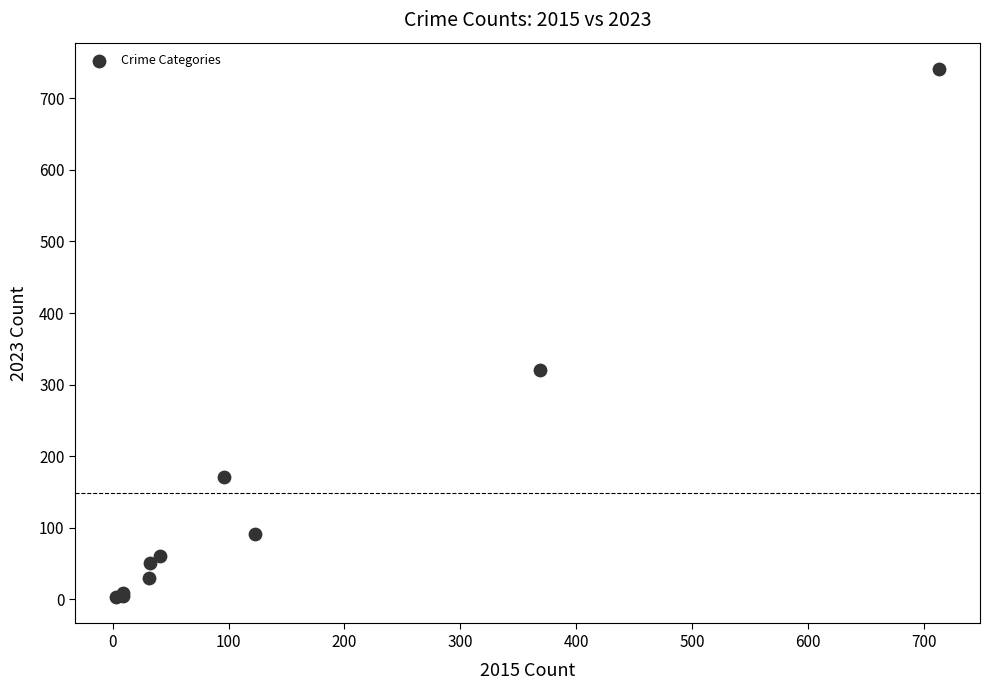

What Y value in the scatter plot is closest to 372?

321